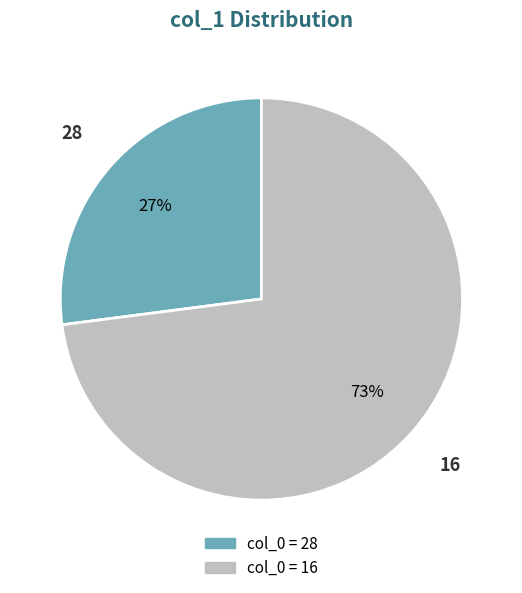

Which slice is the smallest?

28